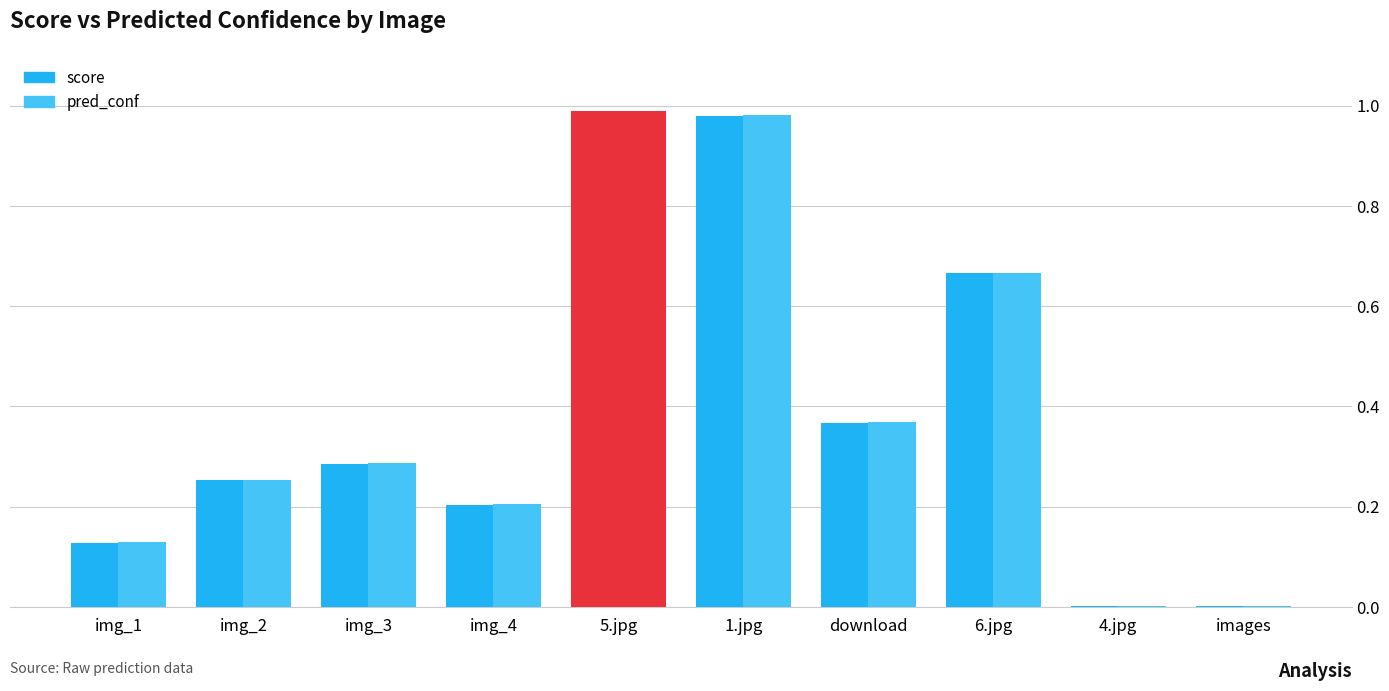

Reading left to right, transcribe all the data shown in this chart.

score: img_1=0.1	img_2=0.3	img_3=0.3	img_4=0.2	5.jpg=1.0	1.jpg=1.0	download=0.4	6.jpg=0.7	4.jpg=0.0	images=0.0
pred_conf: img_1=0.1	img_2=0.3	img_3=0.3	img_4=0.2	5.jpg=1.0	1.jpg=1.0	download=0.4	6.jpg=0.7	4.jpg=0.0	images=0.0